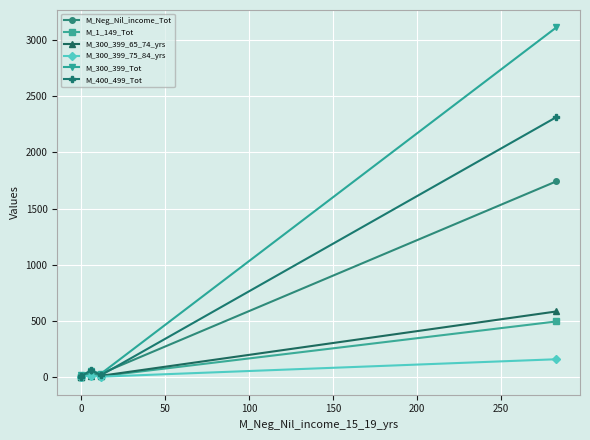

How many lines are shown in the chart?

6